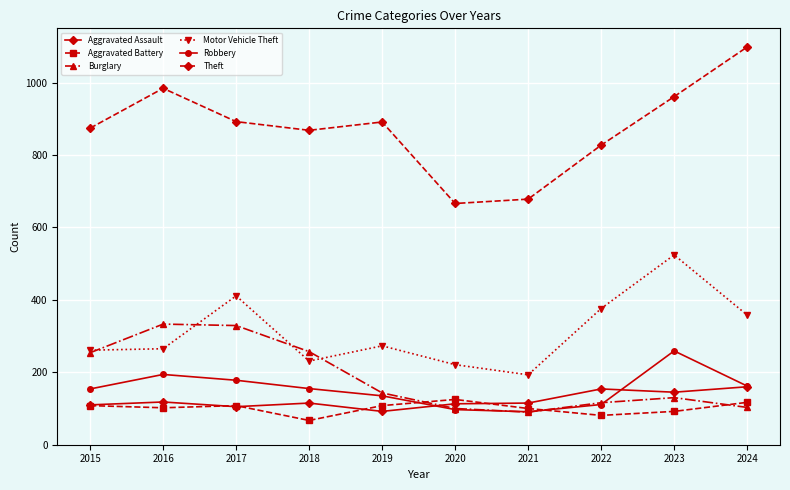

Does the chart have visible grid lines?

Yes